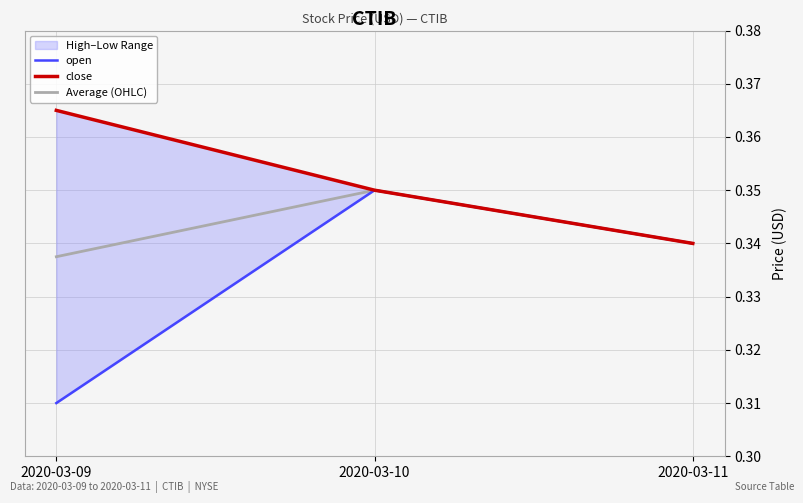

Is the value of close at 2020-03-10 greater than the value of open at 2020-03-09?

Yes